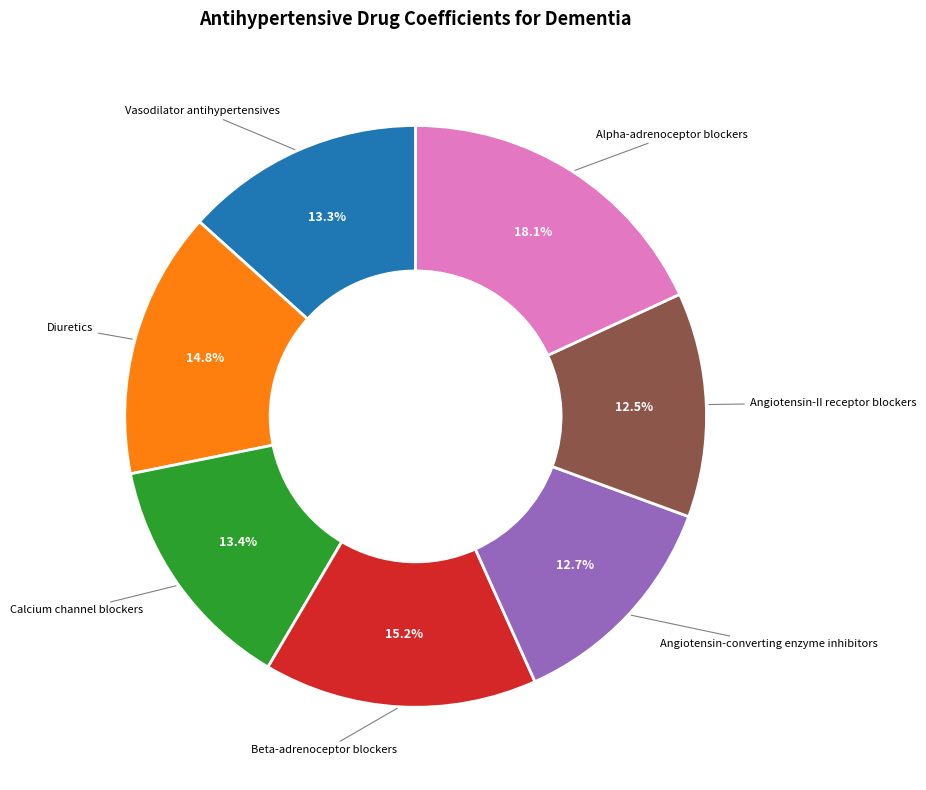

How much of the chart is everything except Vasodilator antihypertensives?

86.7%